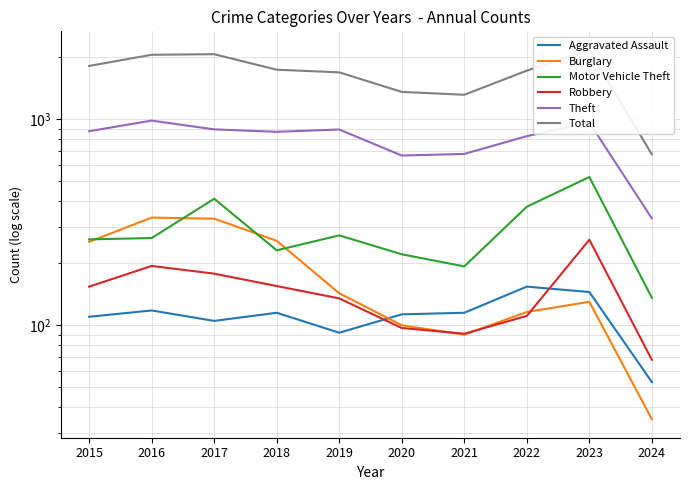

Is it true that Burglary equals 100 at 2020?

True